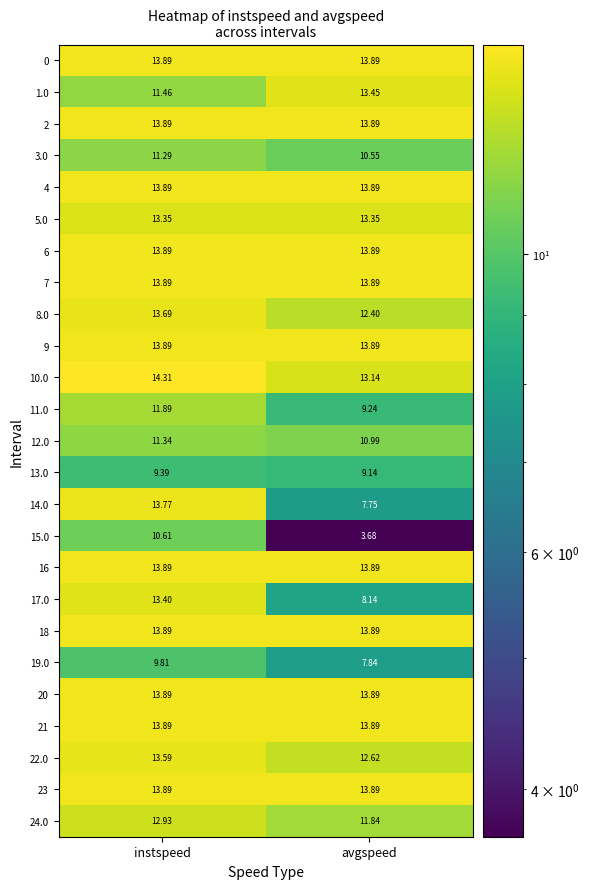

What is the difference between the highest and lowest values at instspeed?

4.9